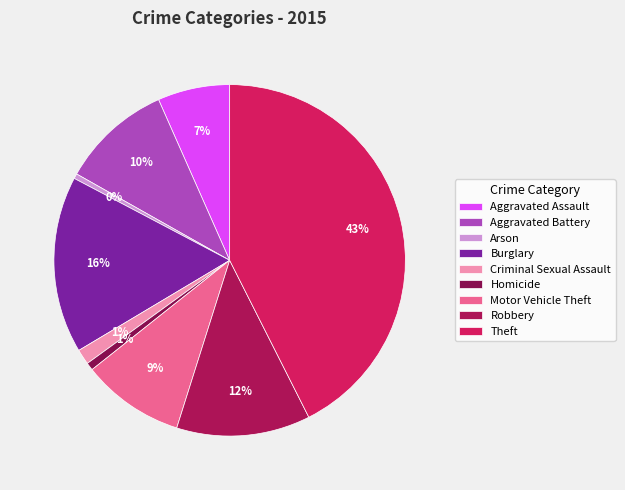

What percentage is NOT represented by Burglary?

83.7%